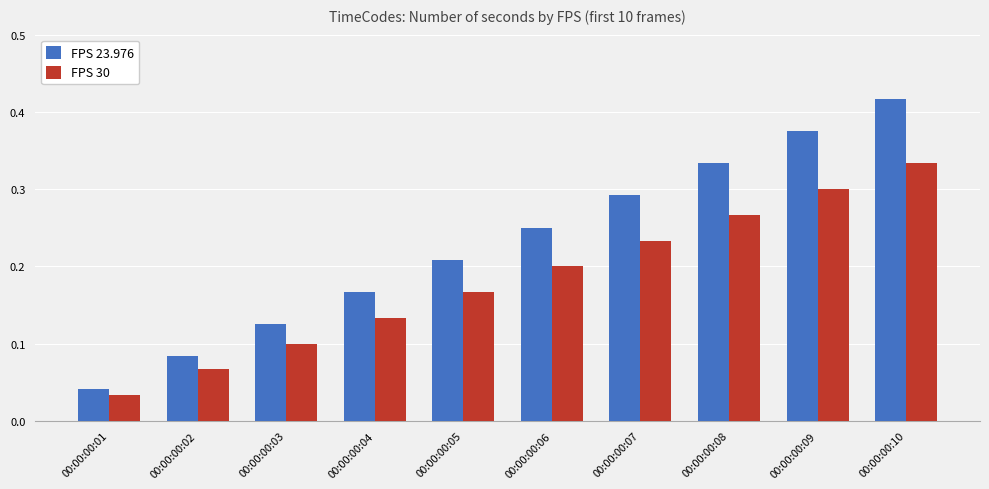

What is the sum of the FPS 23.976 values at 00:00:00:05 and 00:00:00:06?

0.5